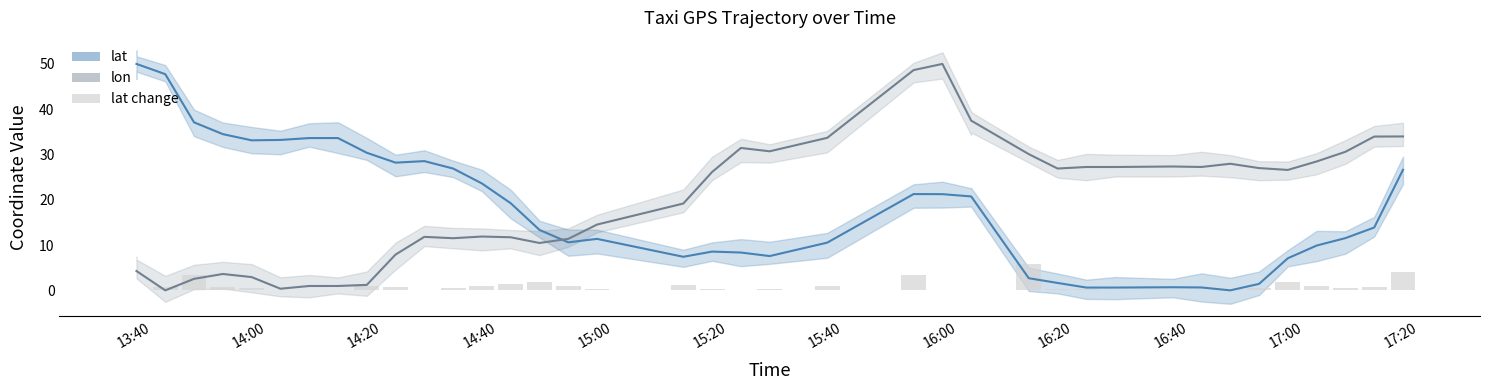

Reading left to right, what are all the values shown in this chart?

0.0	0.0	0.7	3.4	0.8	0.4	0.0	0.1	0.0	1.0	0.7	0.1	0.5	1.1	1.4	1.9	0.9	0.2	1.3	0.4	0.1	0.3	1.0	3.5	0.0	0.2	0.0	5.8	0.3	0.3	0.0	0.0	0.0	0.2	0.5	1.8	0.9	0.5	0.8	4.1